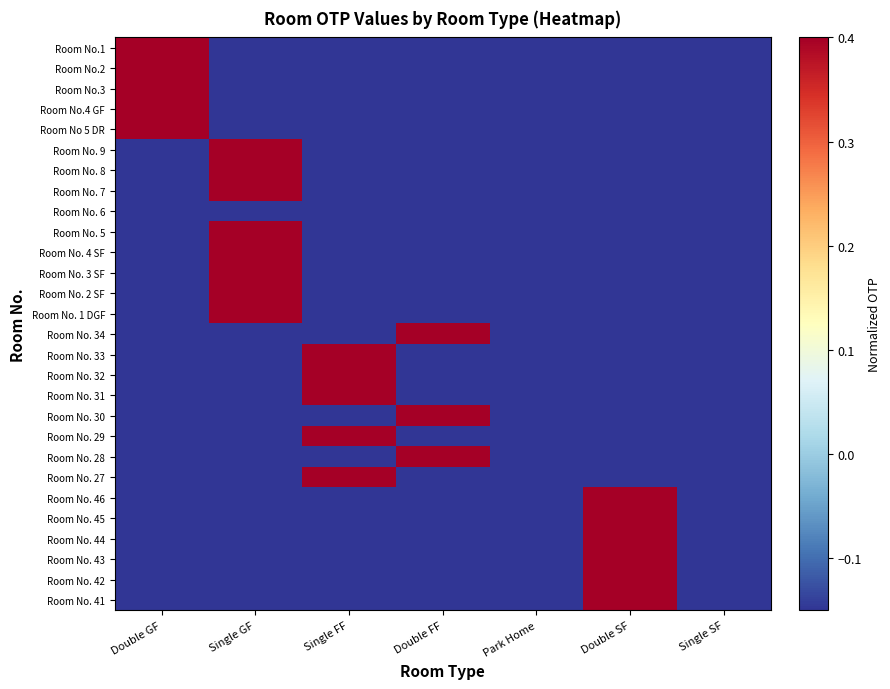

Rank the series by their maximum value, from lowest to highest.

Room No. 6, Room No.1, Room No.2, Room No.3, Room No.4 GF, Room No 5 DR, Room No. 9, Room No. 8, Room No. 7, Room No. 5, Room No. 4 SF, Room No. 3 SF, Room No. 2 SF, Room No. 1 DGF, Room No. 34, Room No. 33, Room No. 32, Room No. 31, Room No. 30, Room No. 29, Room No. 28, Room No. 27, Room No. 46, Room No. 45, Room No. 44, Room No. 43, Room No. 42, Room No. 41